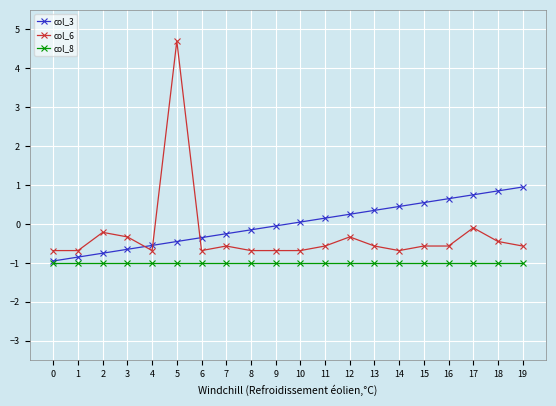

What value does the col_8 series have at 12?

-1.0